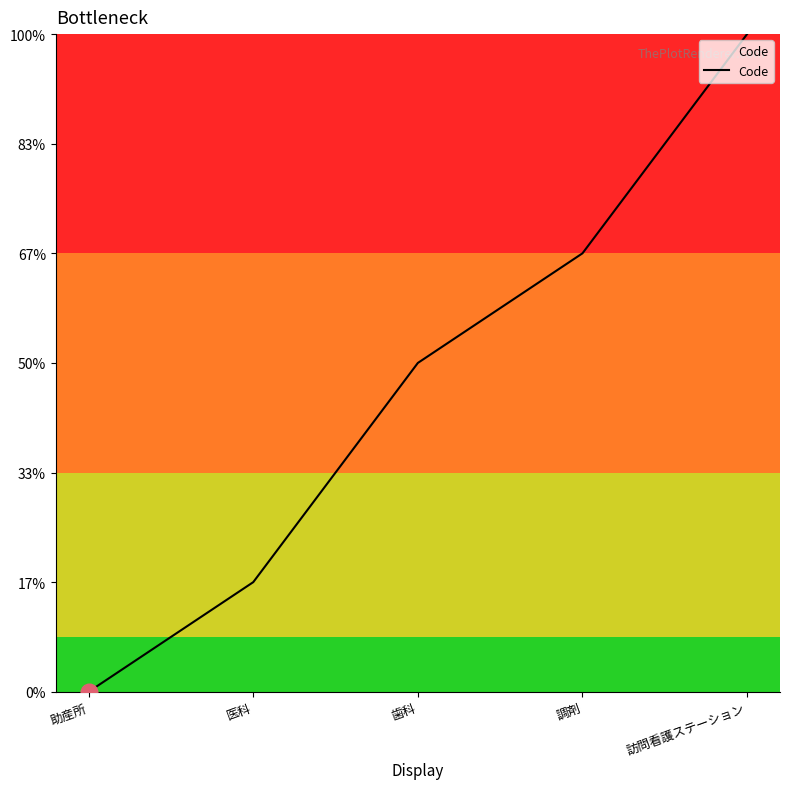

Does the chart have visible grid lines?

No